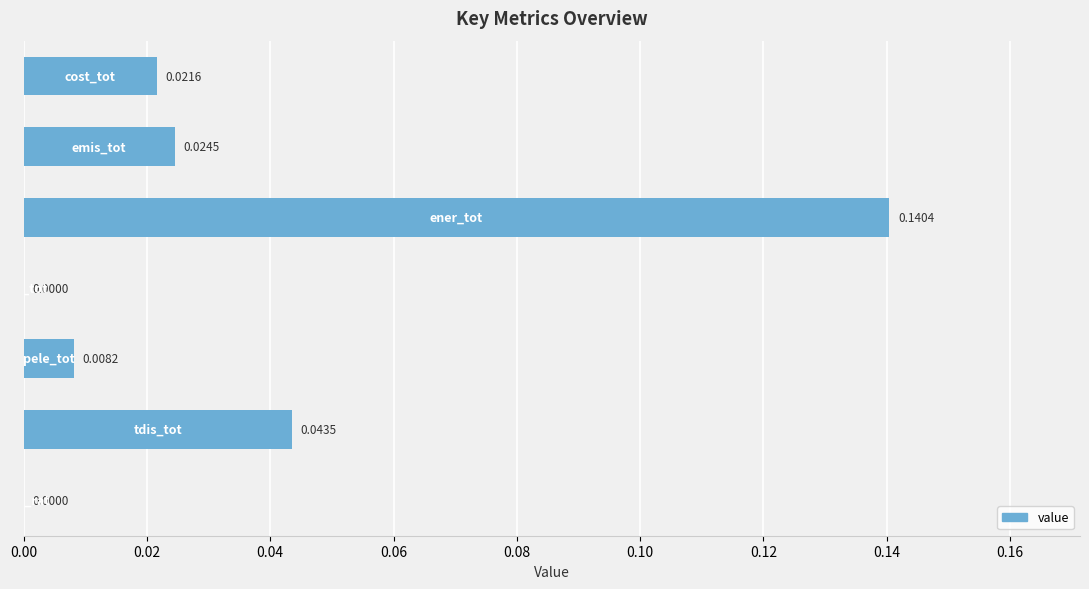

How many positive values are there?

6